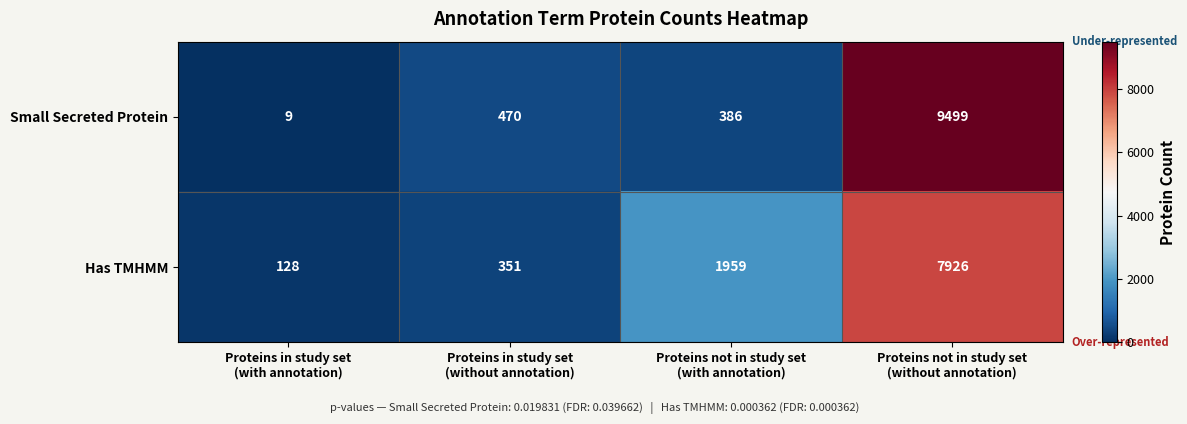

What is the difference between the highest and lowest values at Proteins in study set
(with annotation)?

119